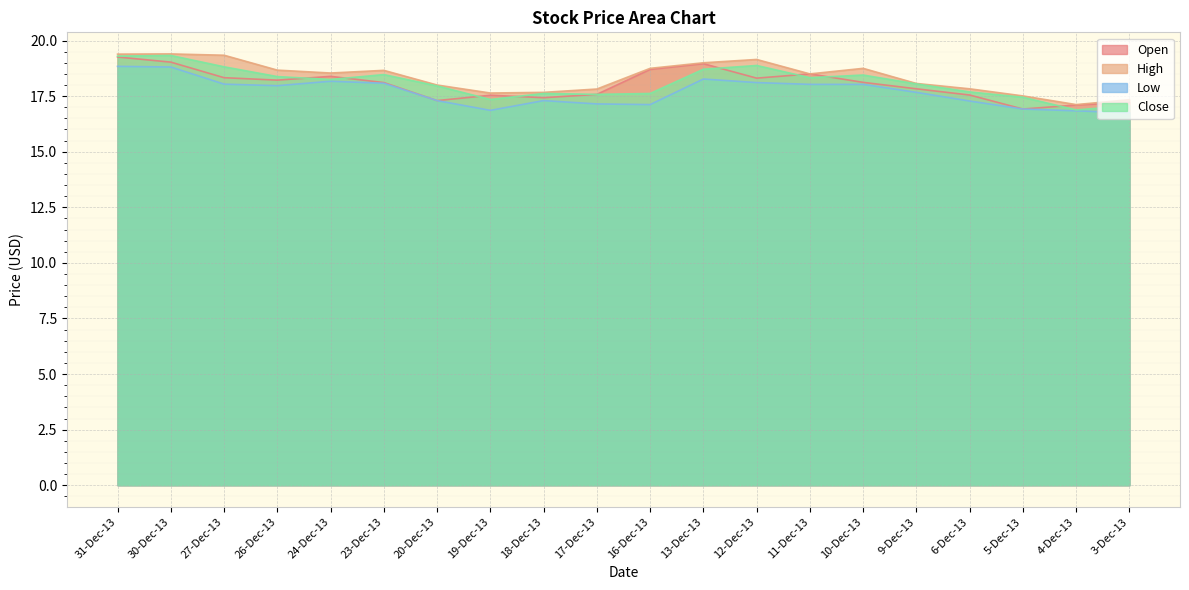

What is the total value across all series at 23-Dec-13?

73.3